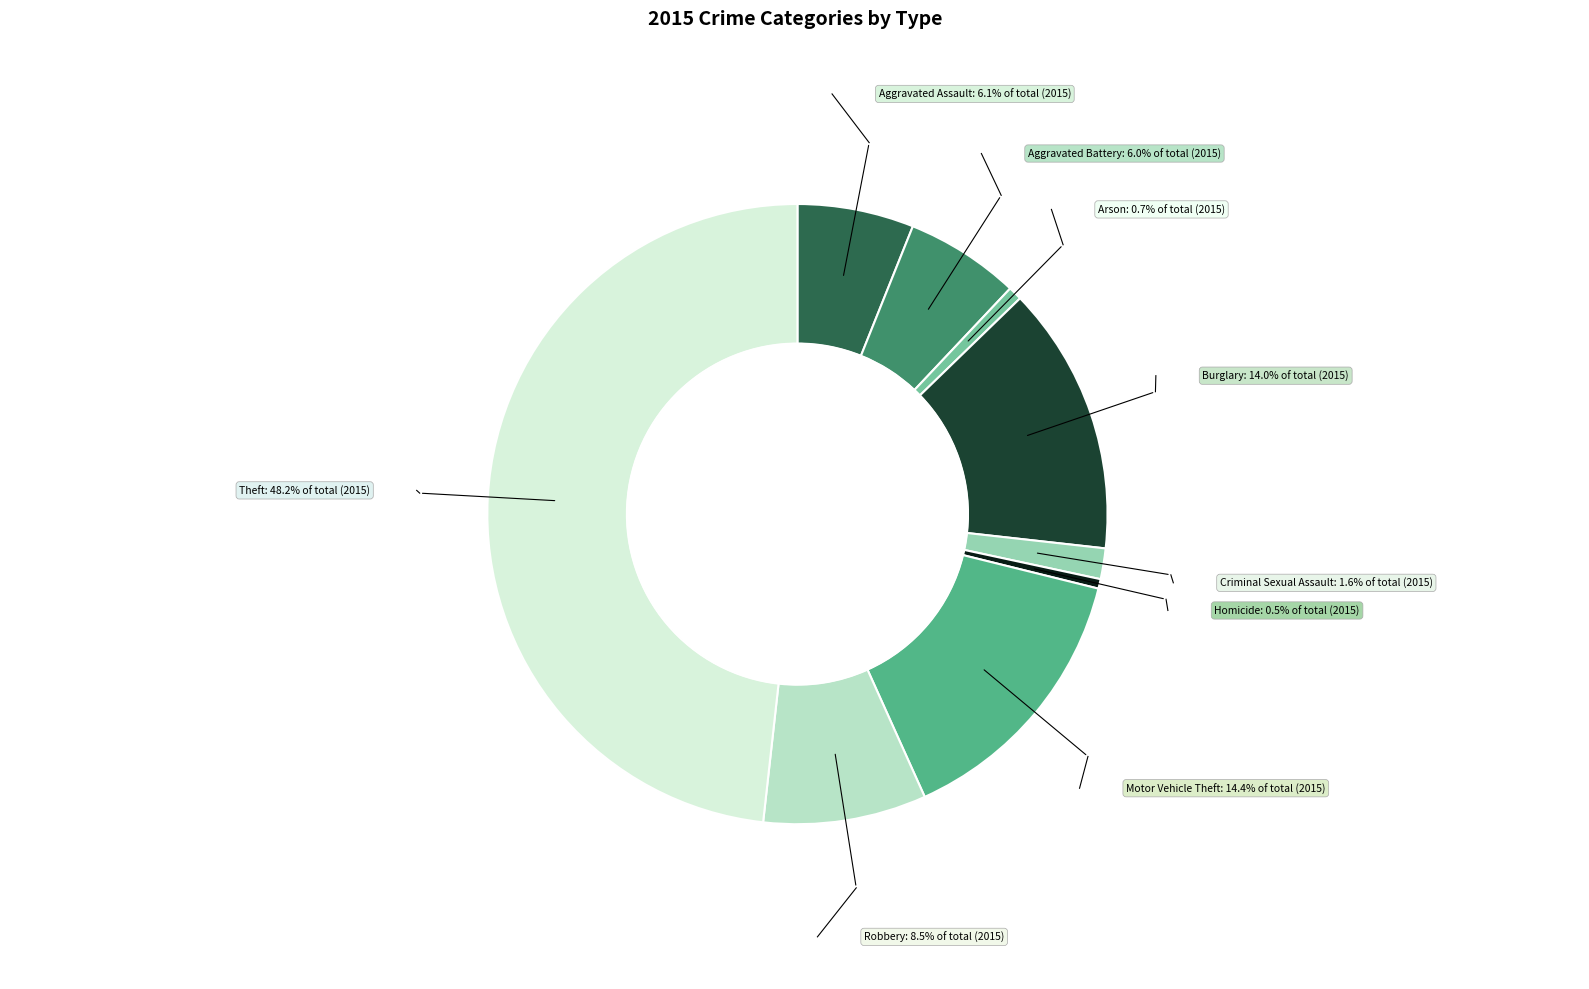

Is the sum of Theft and Arson greater than half?

No